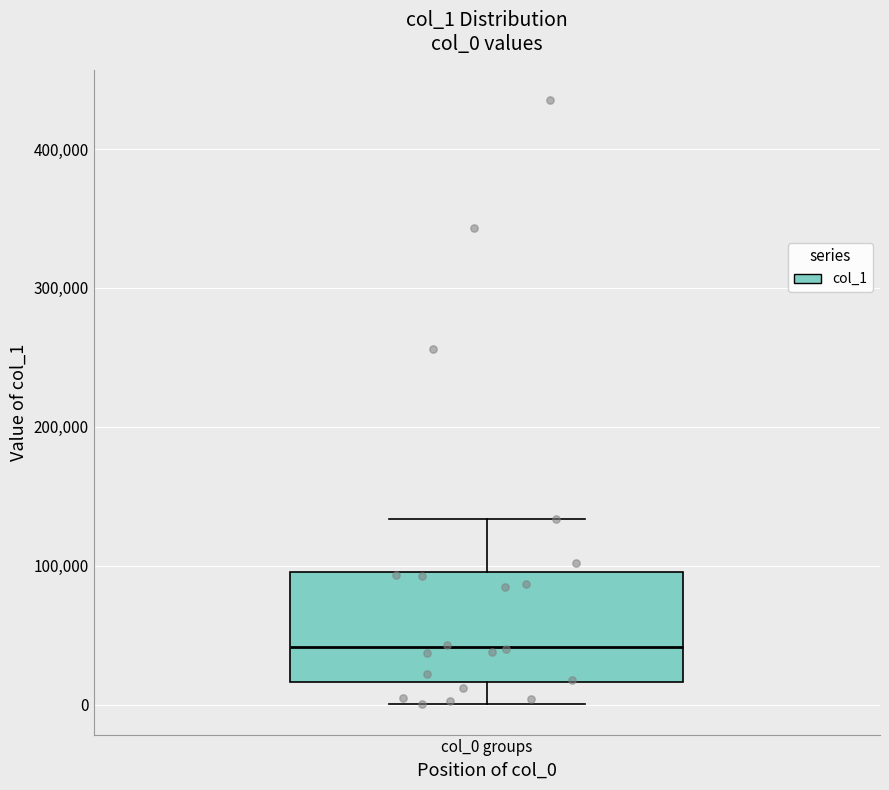

Where does the lower whisker of the box for col_0 groups end on the y-axis? The values are not printed on the chart, so give them approximately, as read against the axis.

0